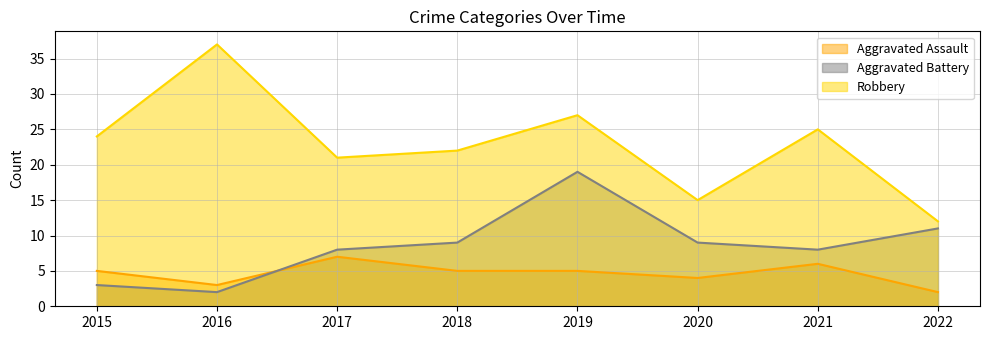

What is the sum of the Robbery values at 2021 and 2017?

46